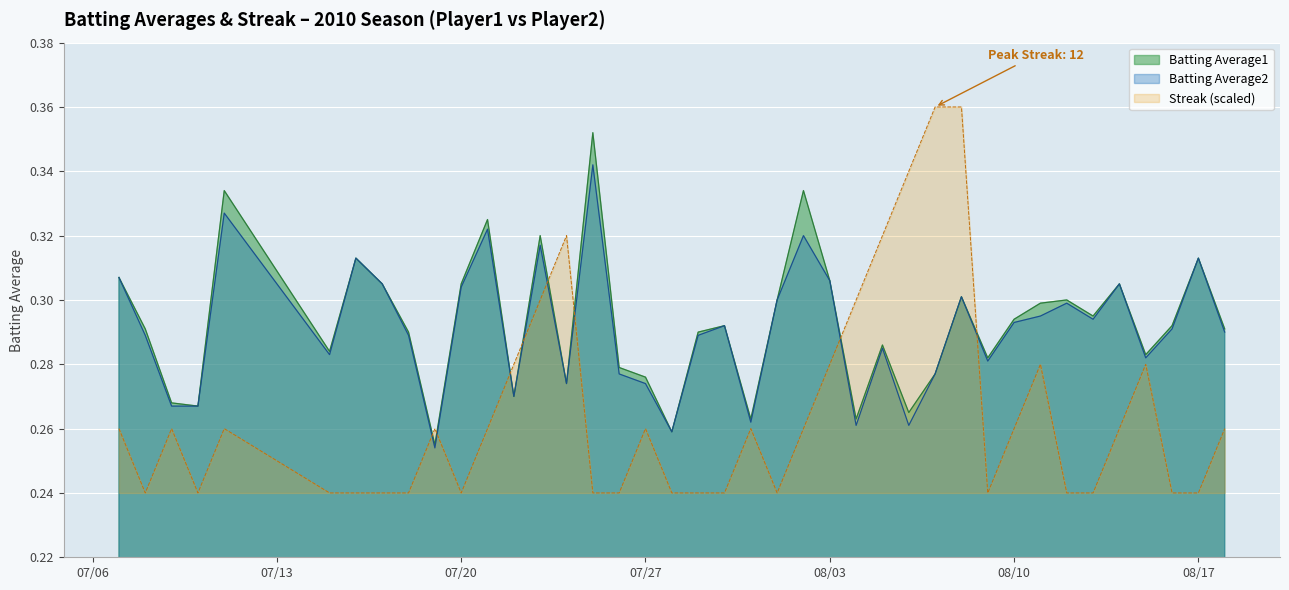

What is the label of the 36th point from the right?

2010-07-11